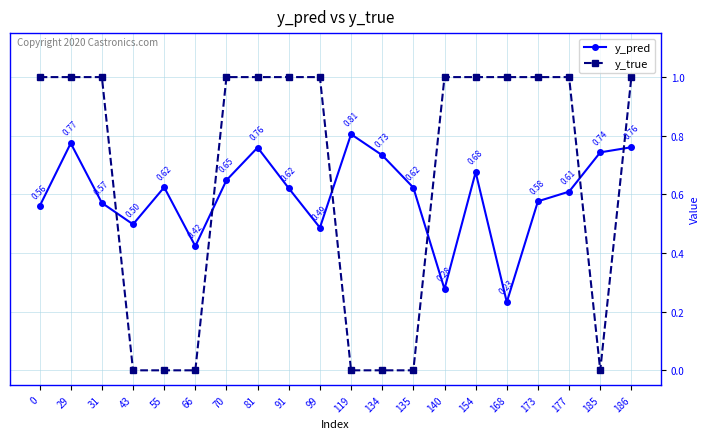

True or false: y_pred has a value of 1.1 at 70.

False